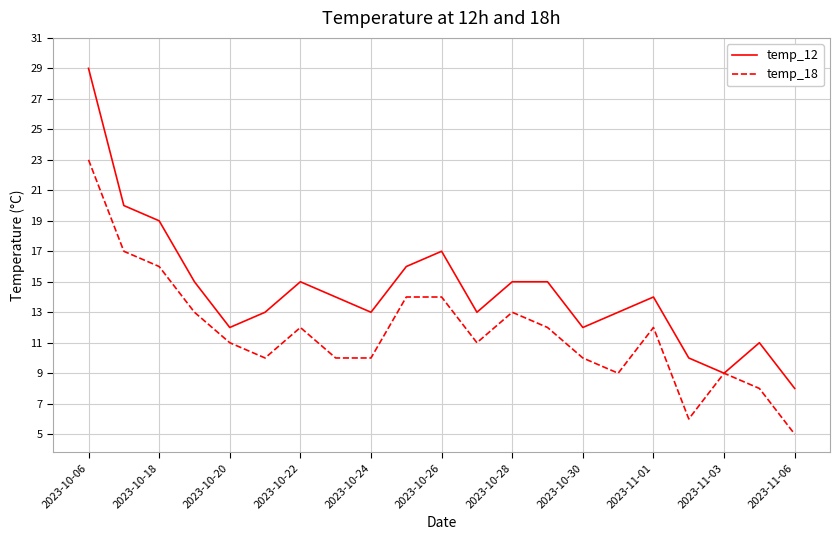

Which series has the largest range (max minus min)?

temp_12